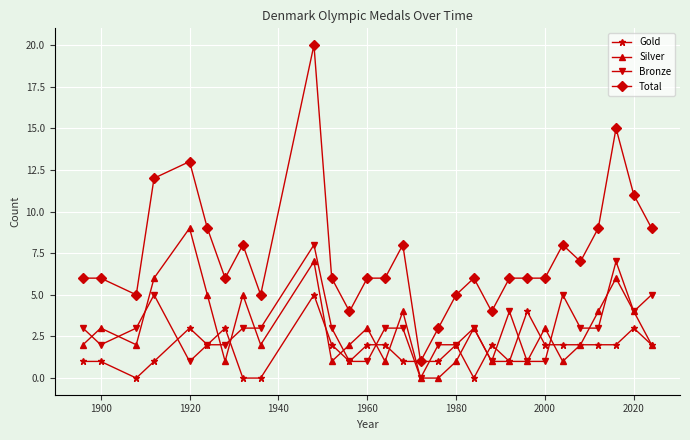

Which series has the widest spread of values?

Total